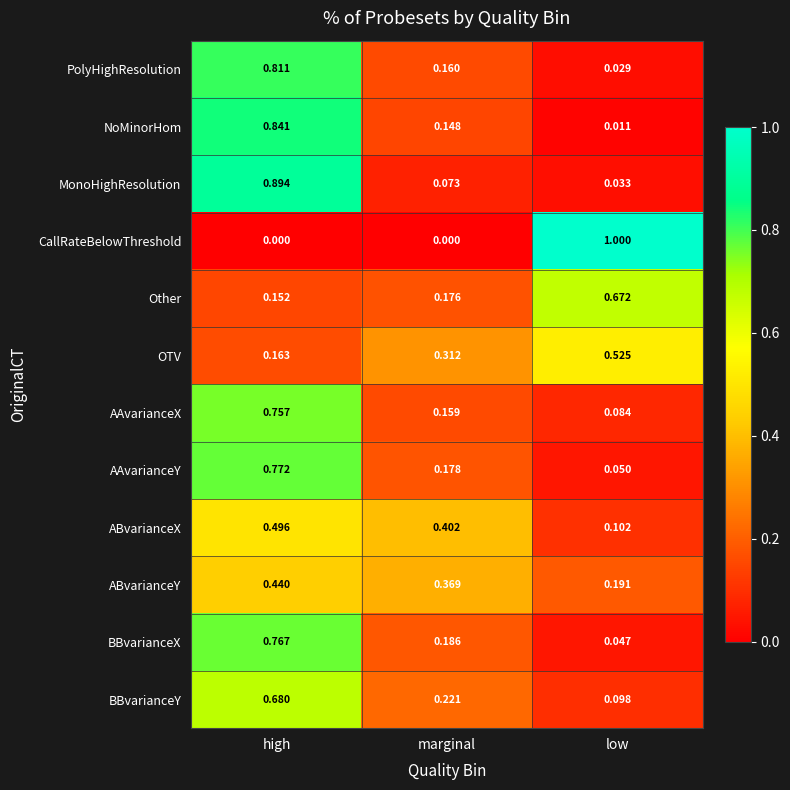

At which category is the sum across all series the highest?

high